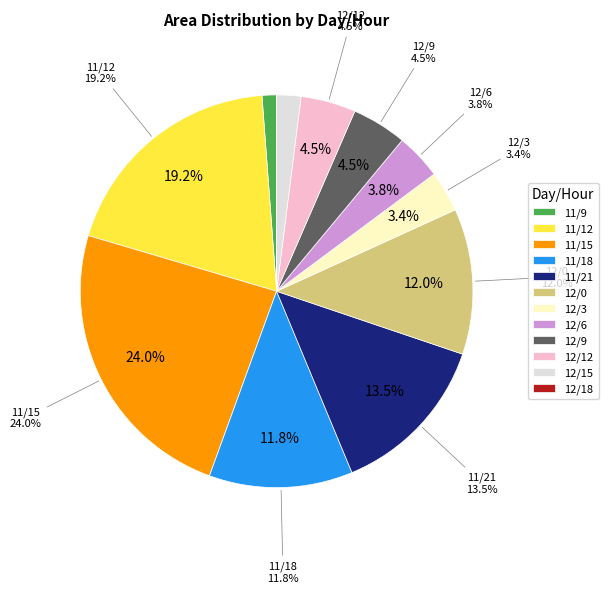

Which slice is the largest?

11/15